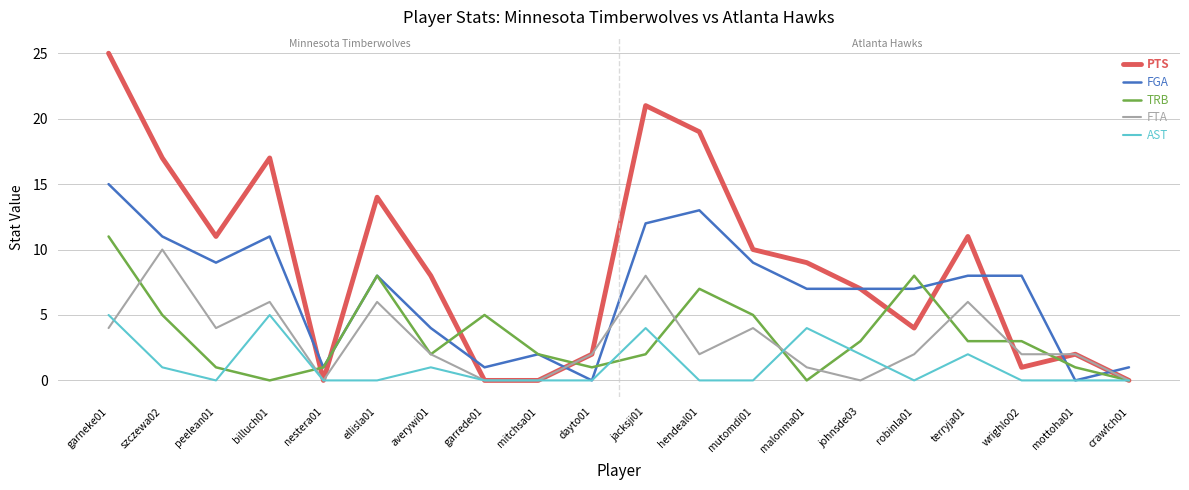

Which series has the largest range (max minus min)?

PTS